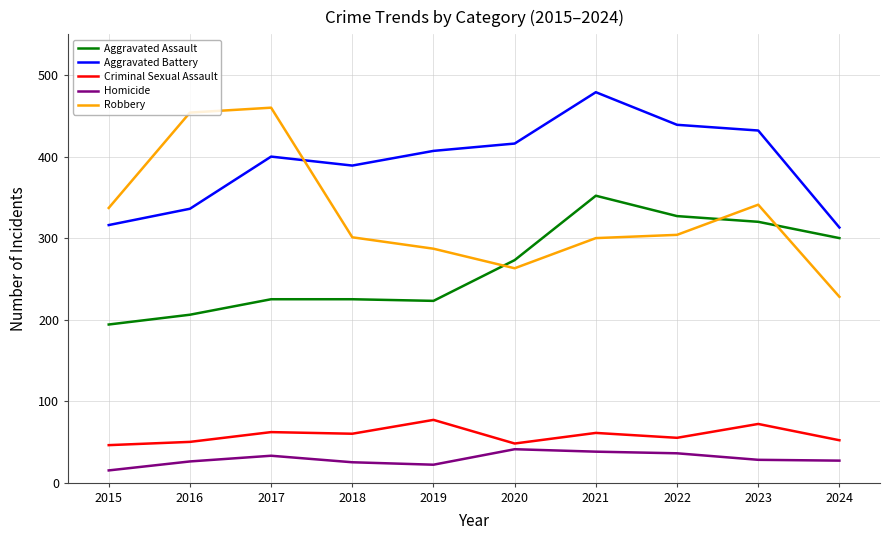

List the series in order of their peak value, highest first.

Aggravated Battery, Robbery, Aggravated Assault, Criminal Sexual Assault, Homicide